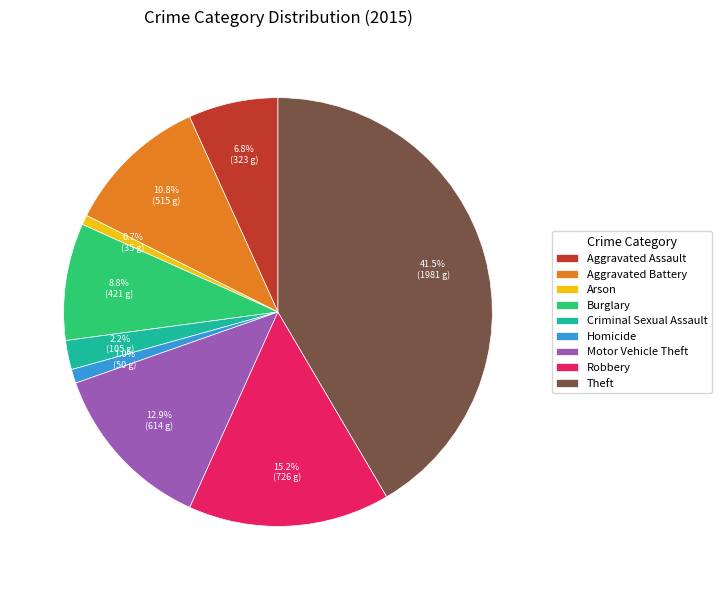

Count the number of slices in the pie.

9